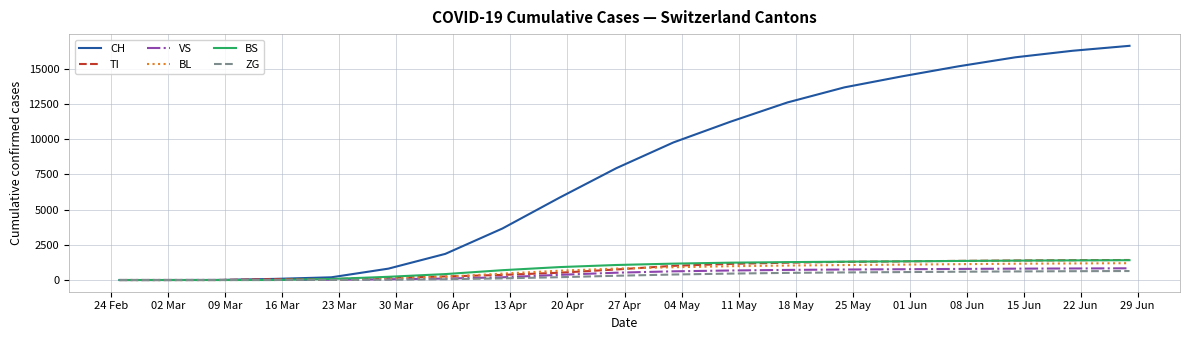

Which series has the largest total across all categories?

CH